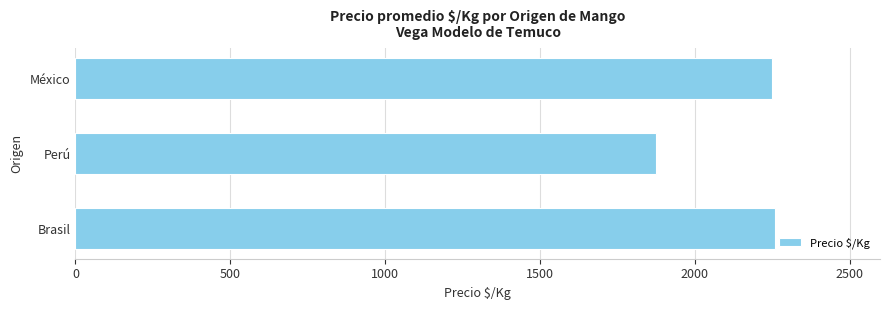

At which label is the value closest to 2067?

México